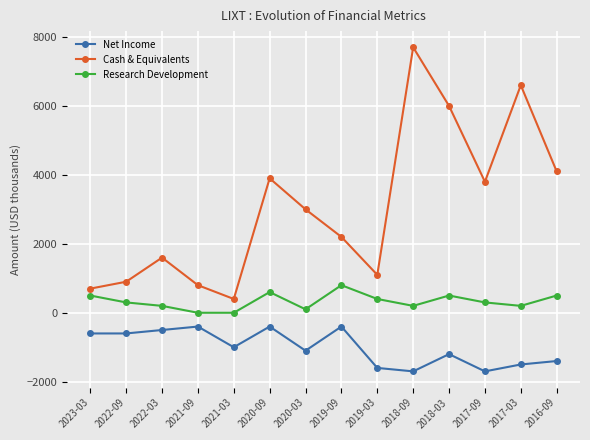

How many Research Development values are between 200 and 500?

9